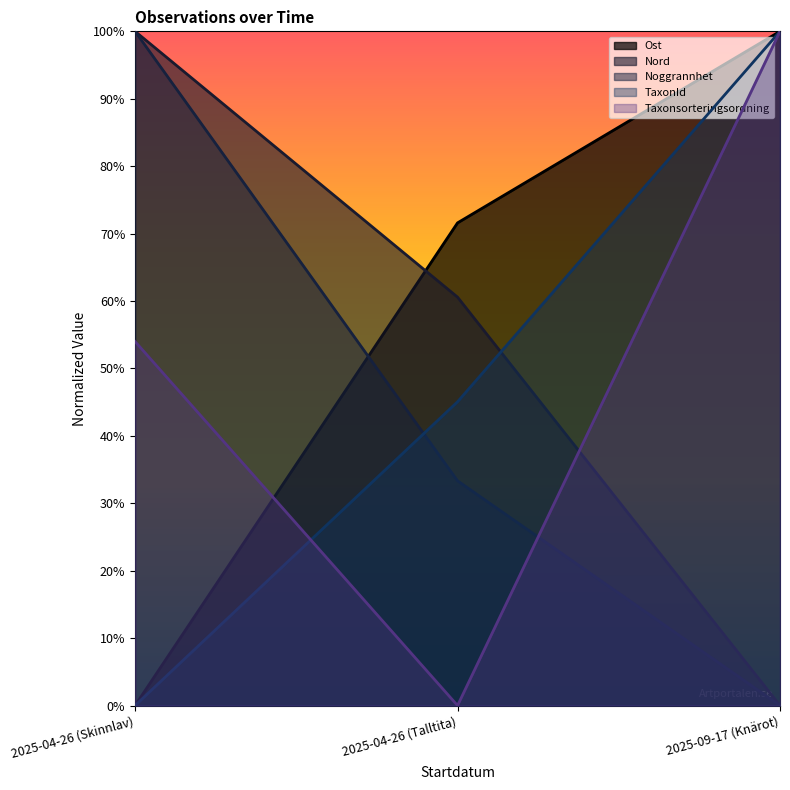

What is the label of the 2nd point from the left?

2025-04-26 (Talltita)